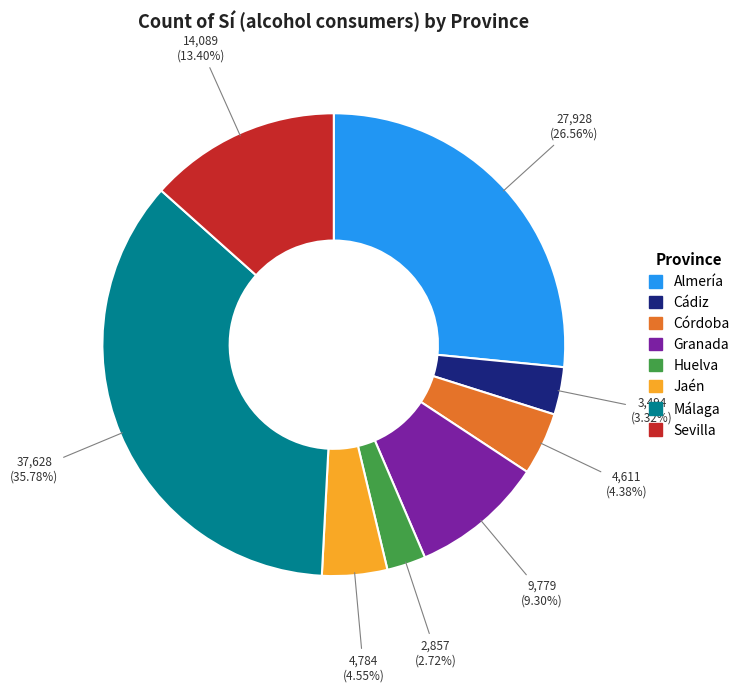

To the nearest percent, what is the combined percentage of Sevilla and Huelva?

16%